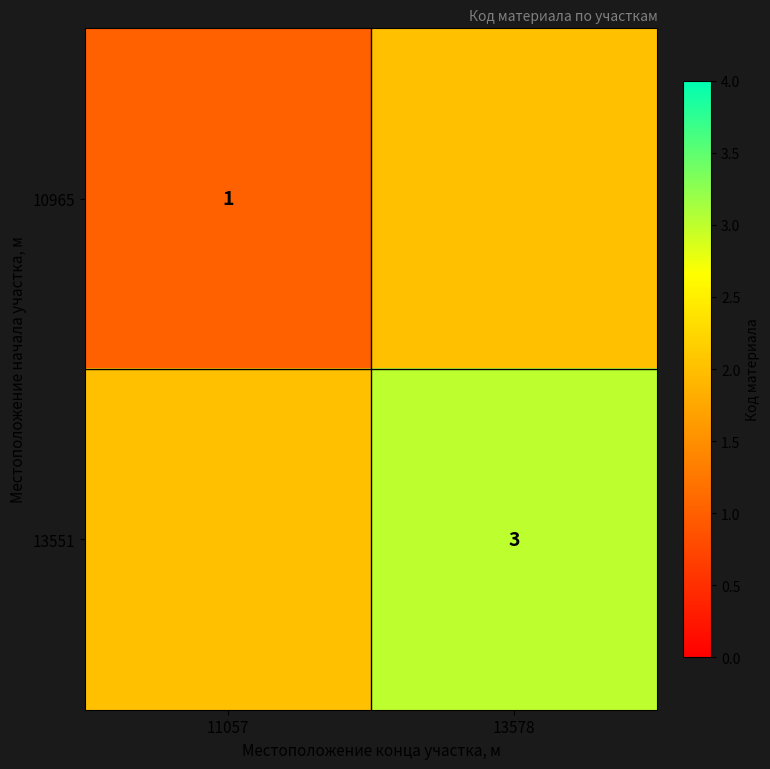

Is it true that 13551 equals 3 at 13578?

True